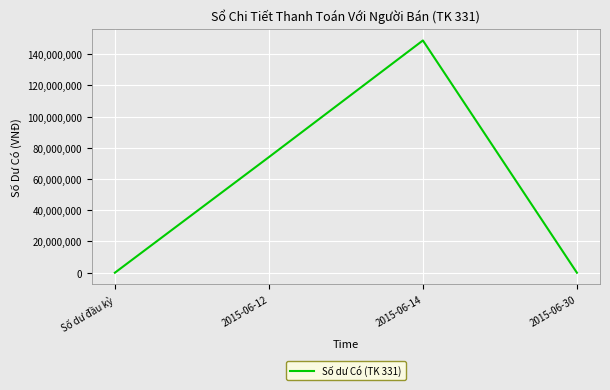

True or false: the data has more than 0 interior local peaks.

True